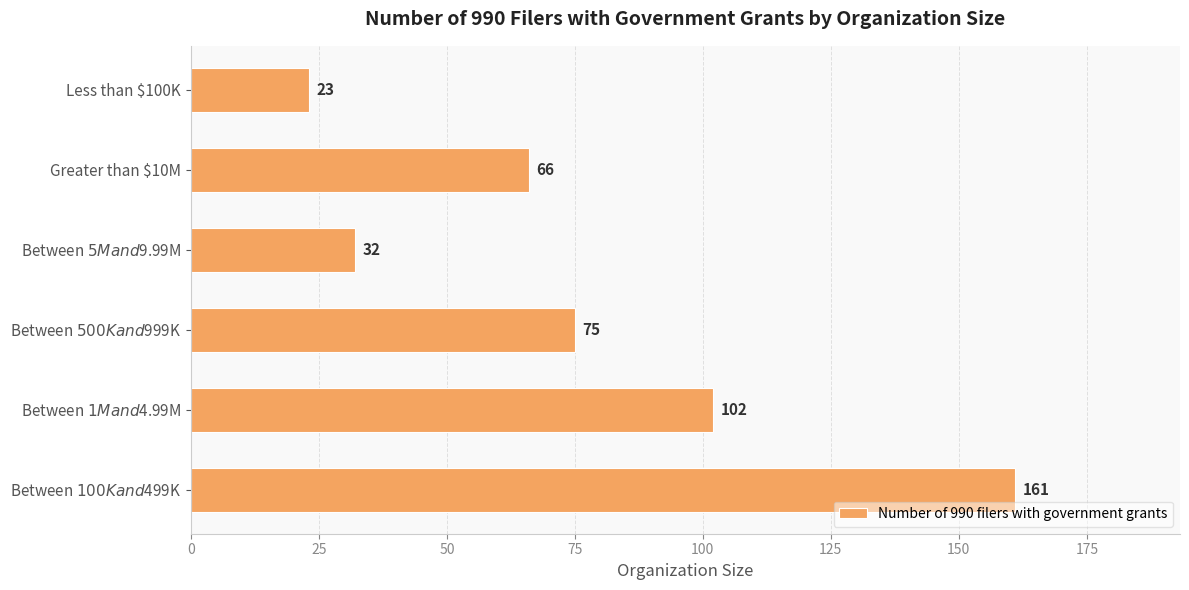

What is the difference between the second highest and second lowest values?

70